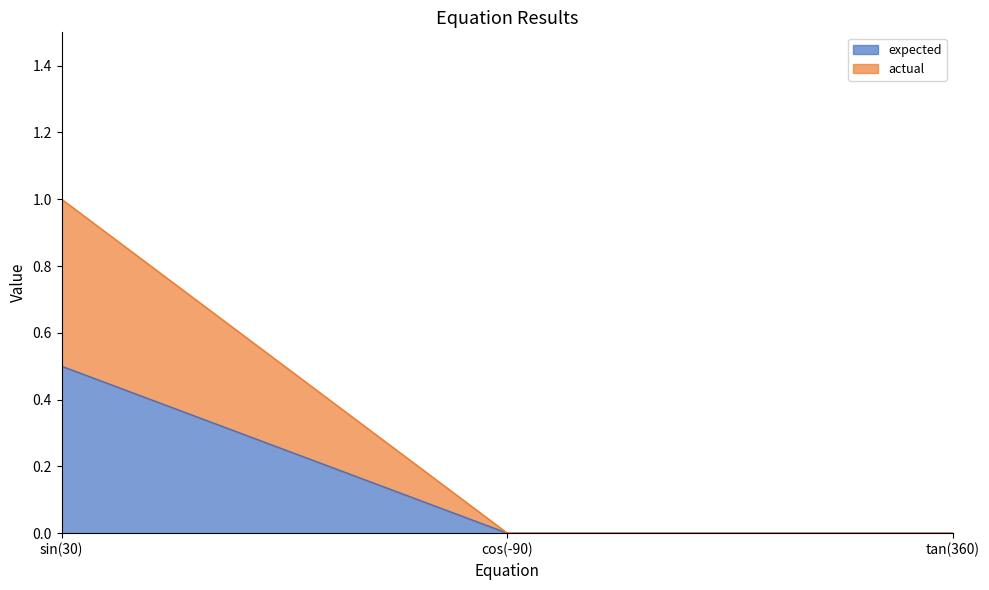

Rank the categories by expected value from lowest to highest.

cos(-90), tan(360), sin(30)